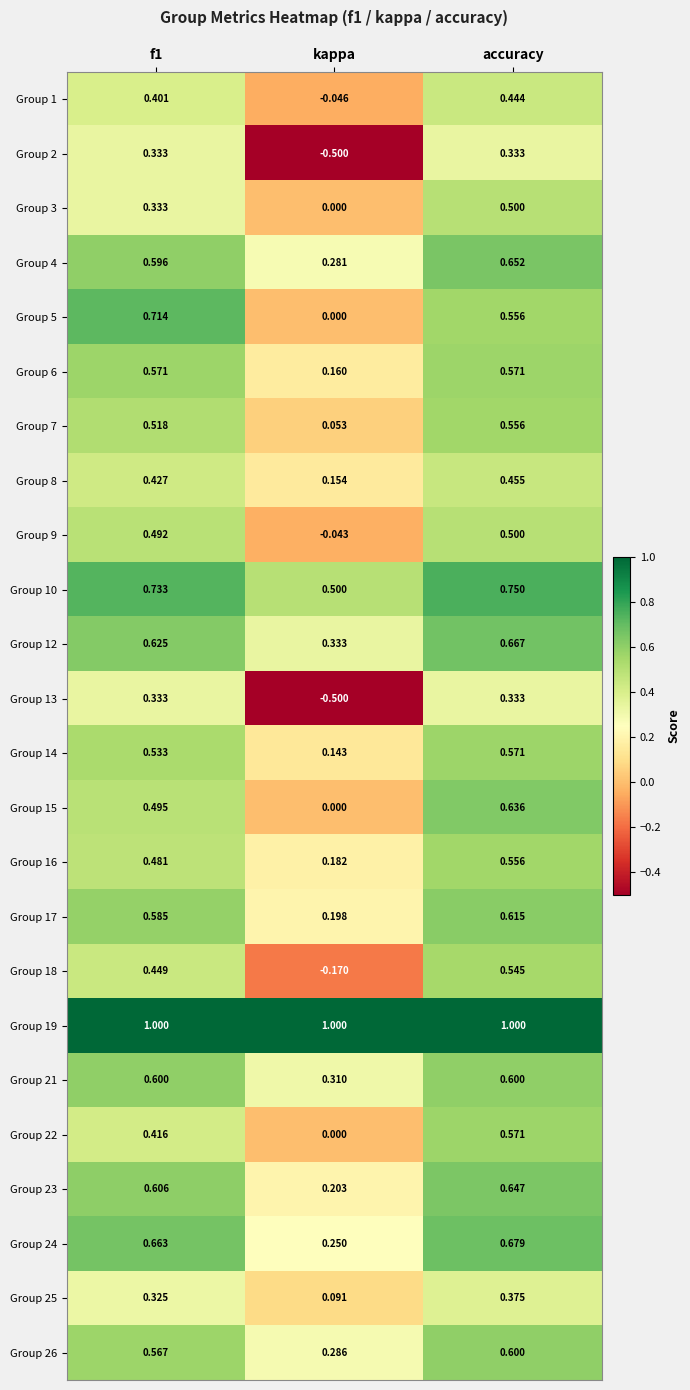

Where is Group 18 nearest to the value 0?

kappa